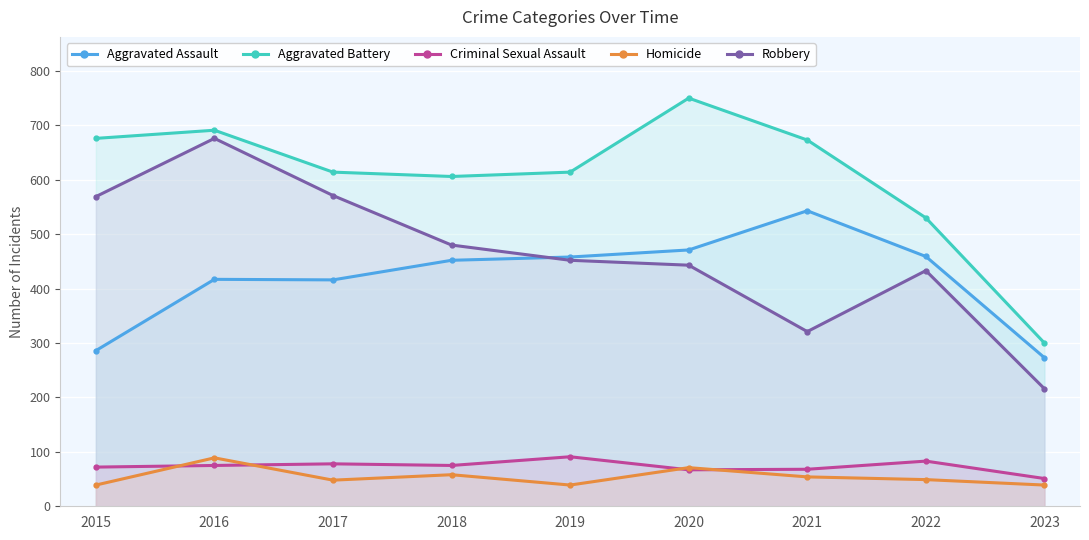

Where is Criminal Sexual Assault nearest to the value 71?

2015